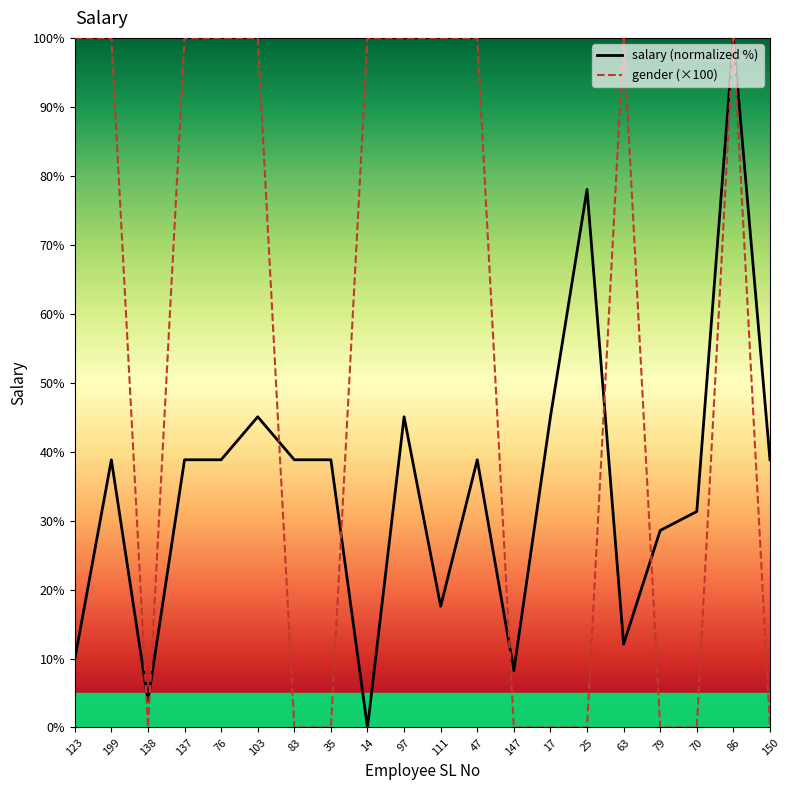

Is it true that salary (normalized %) equals 28.8 at 103?

False